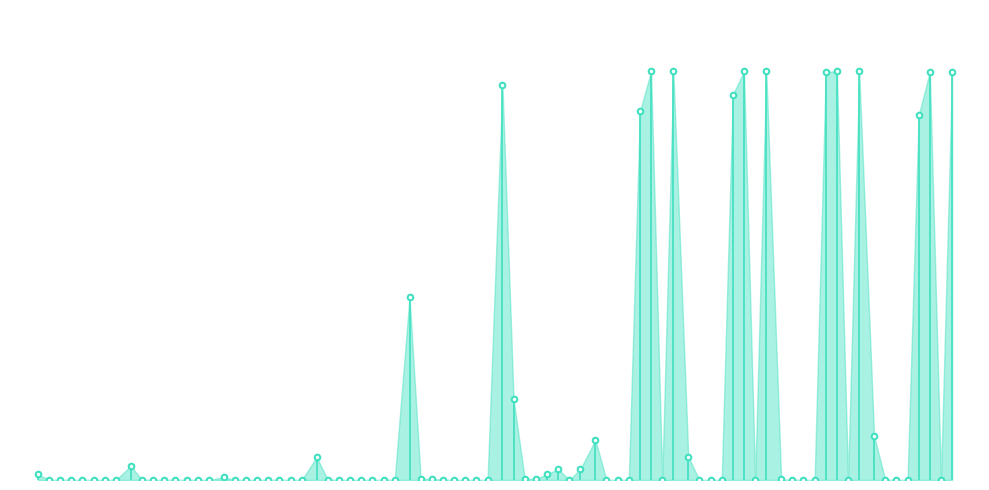

Is it true that the value at 0 is -0.4?

False